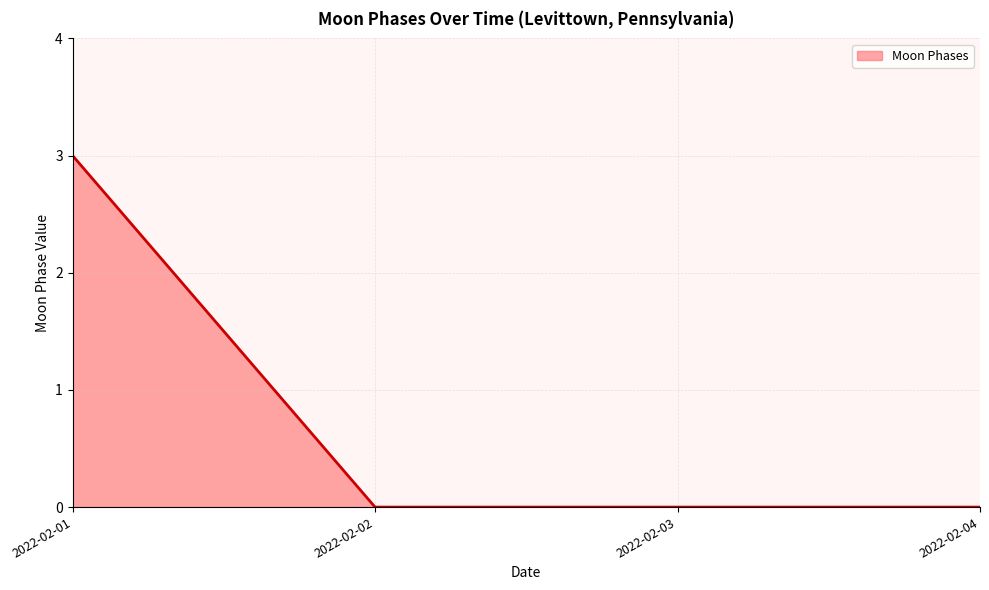

How many lines are shown in the chart?

1